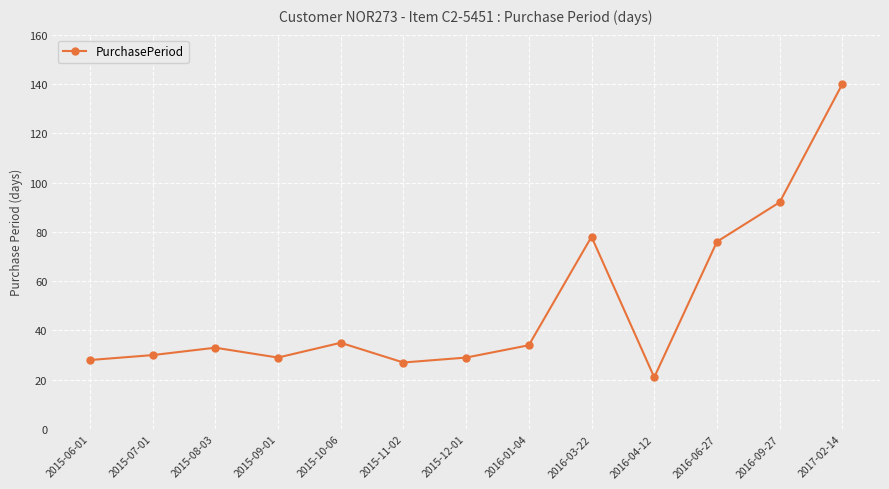

Does the chart have visible grid lines?

Yes